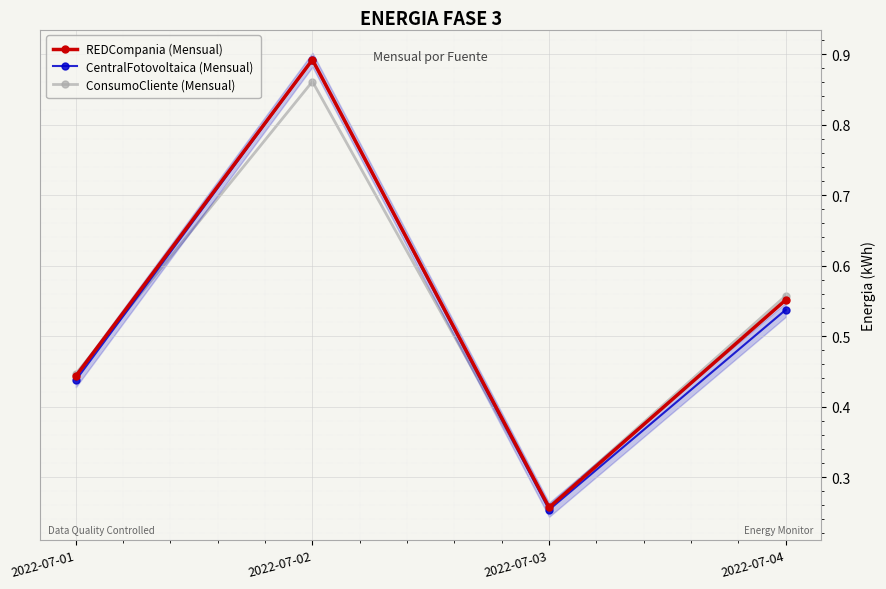

Between 2022-07-04 and 2022-07-03, which is larger?

2022-07-04